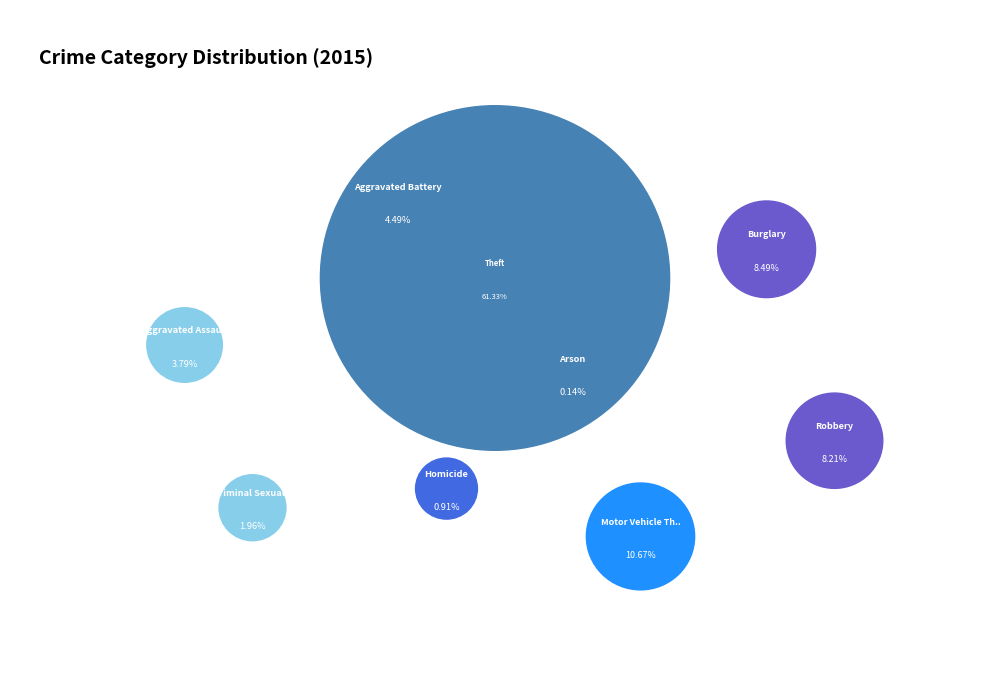

Approximately how many times larger is the value at Robbery compared to Aggravated Battery?

1.8